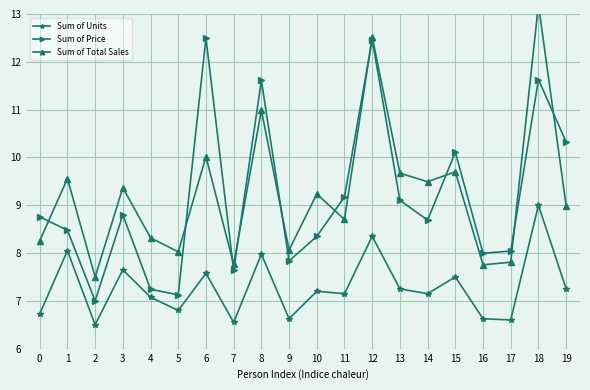

How many values in the Sum of Units series are below 7?

7